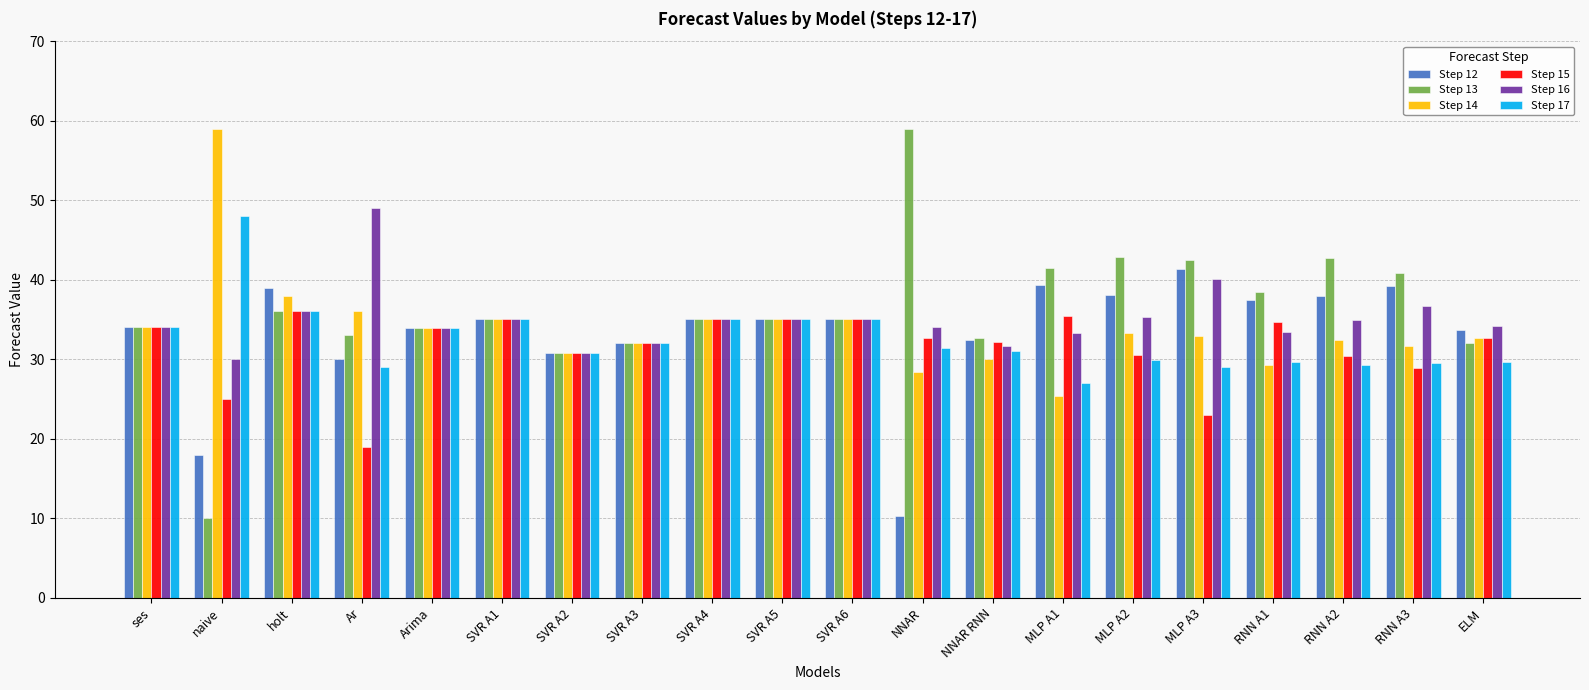

What are all the series names shown in the legend?

Step 12, Step 13, Step 14, Step 15, Step 16, Step 17